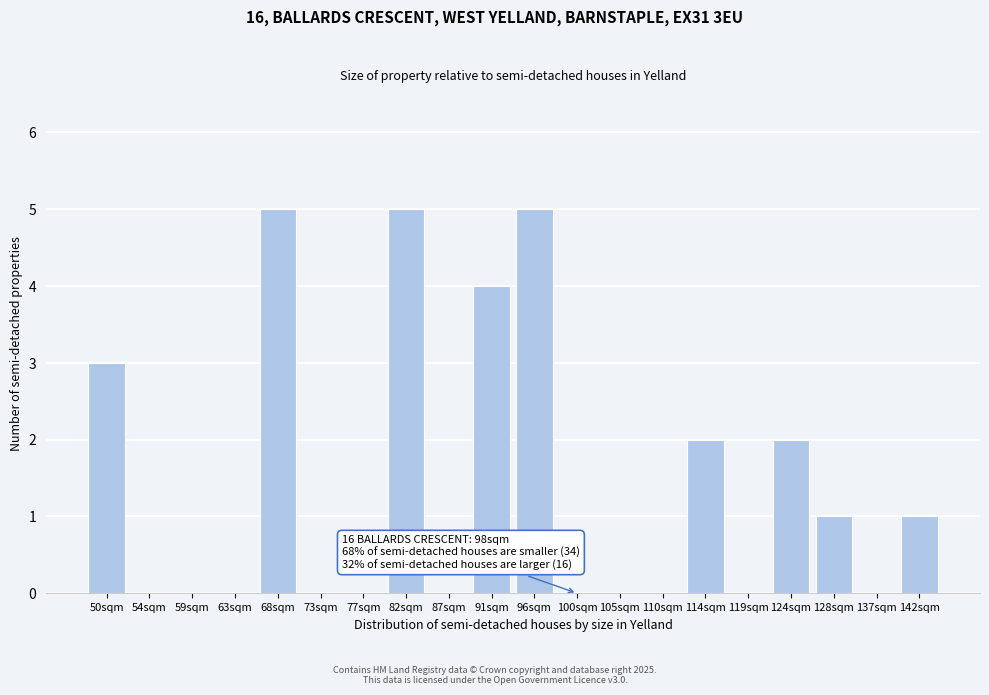

Reading right to left, what are all the values shown in this chart?

142sqm=1	137sqm=0	128sqm=1	124sqm=2	119sqm=0	114sqm=2	110sqm=0	105sqm=0	100sqm=0	96sqm=5	91sqm=4	87sqm=0	82sqm=5	77sqm=0	73sqm=0	68sqm=5	63sqm=0	59sqm=0	54sqm=0	50sqm=3